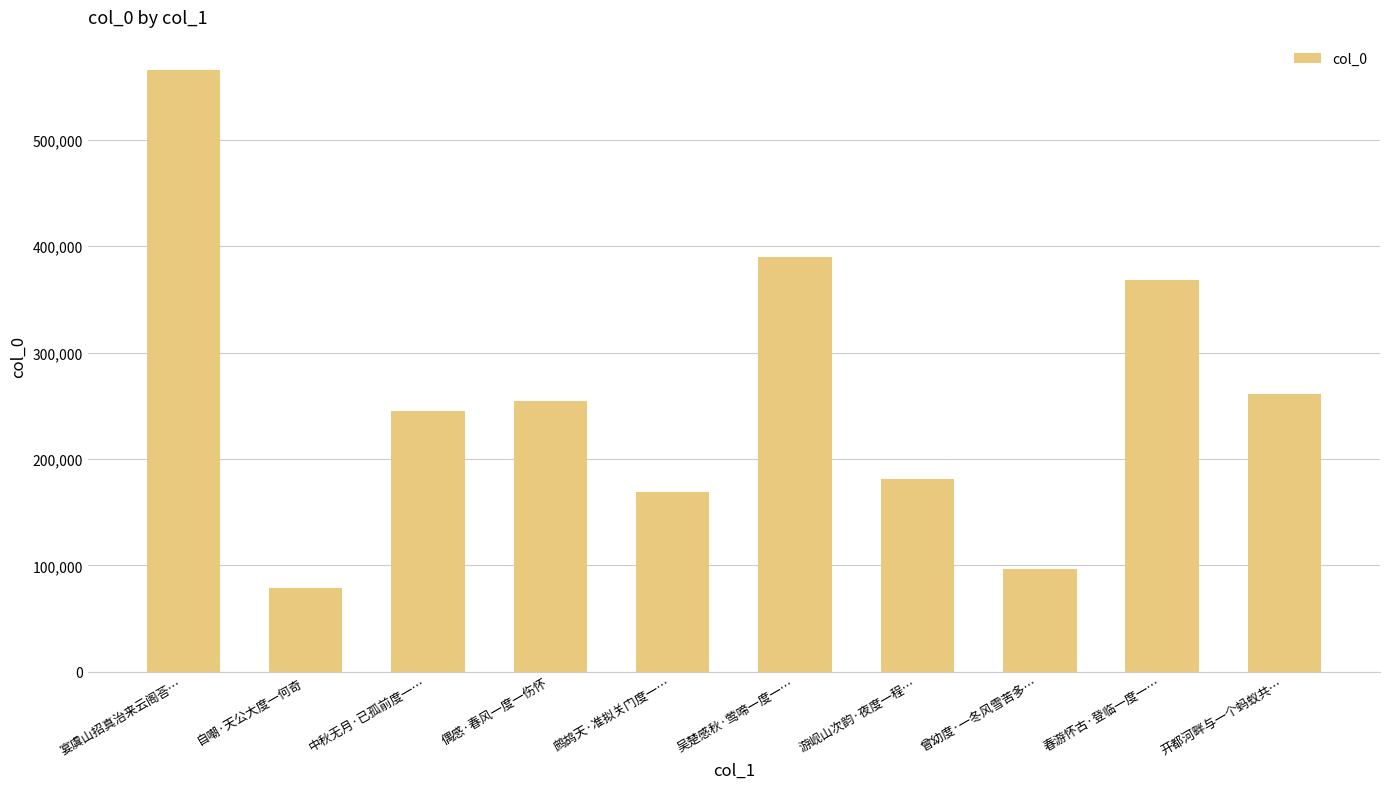

What position from the left is 曾幼度·一冬风雪苦多…?

8